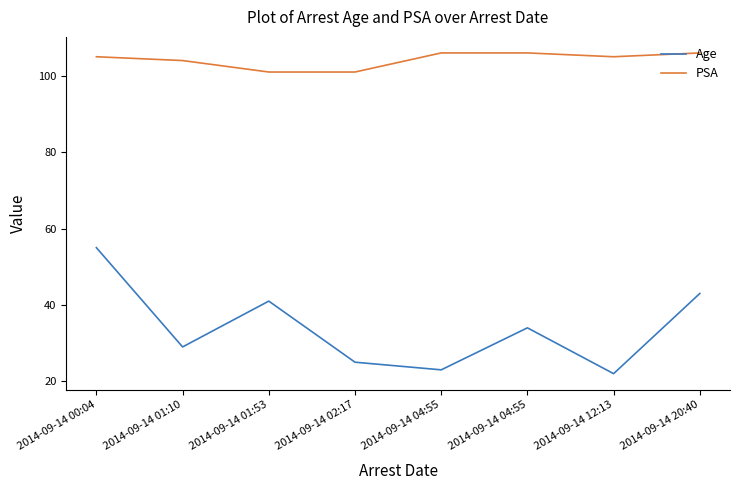

At which category does Age reach its first local peak?

2014-09-14 01:53